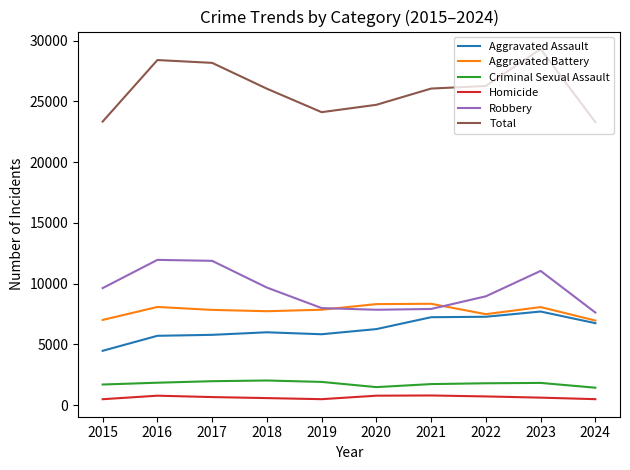

Which series has the widest spread of values?

Total